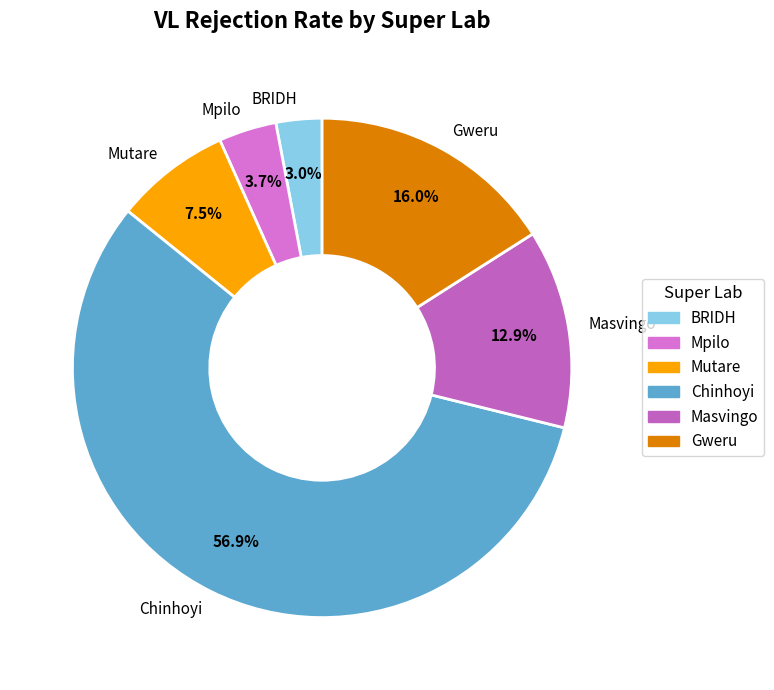

Does Chinhoyi represent more than half of the total?

Yes